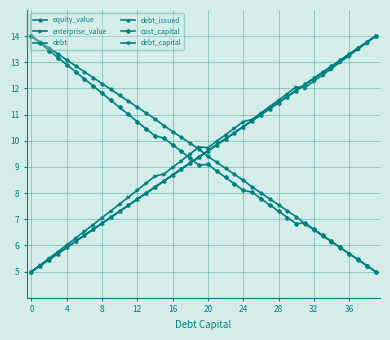

Is this an area chart (filled region under the line)?

No